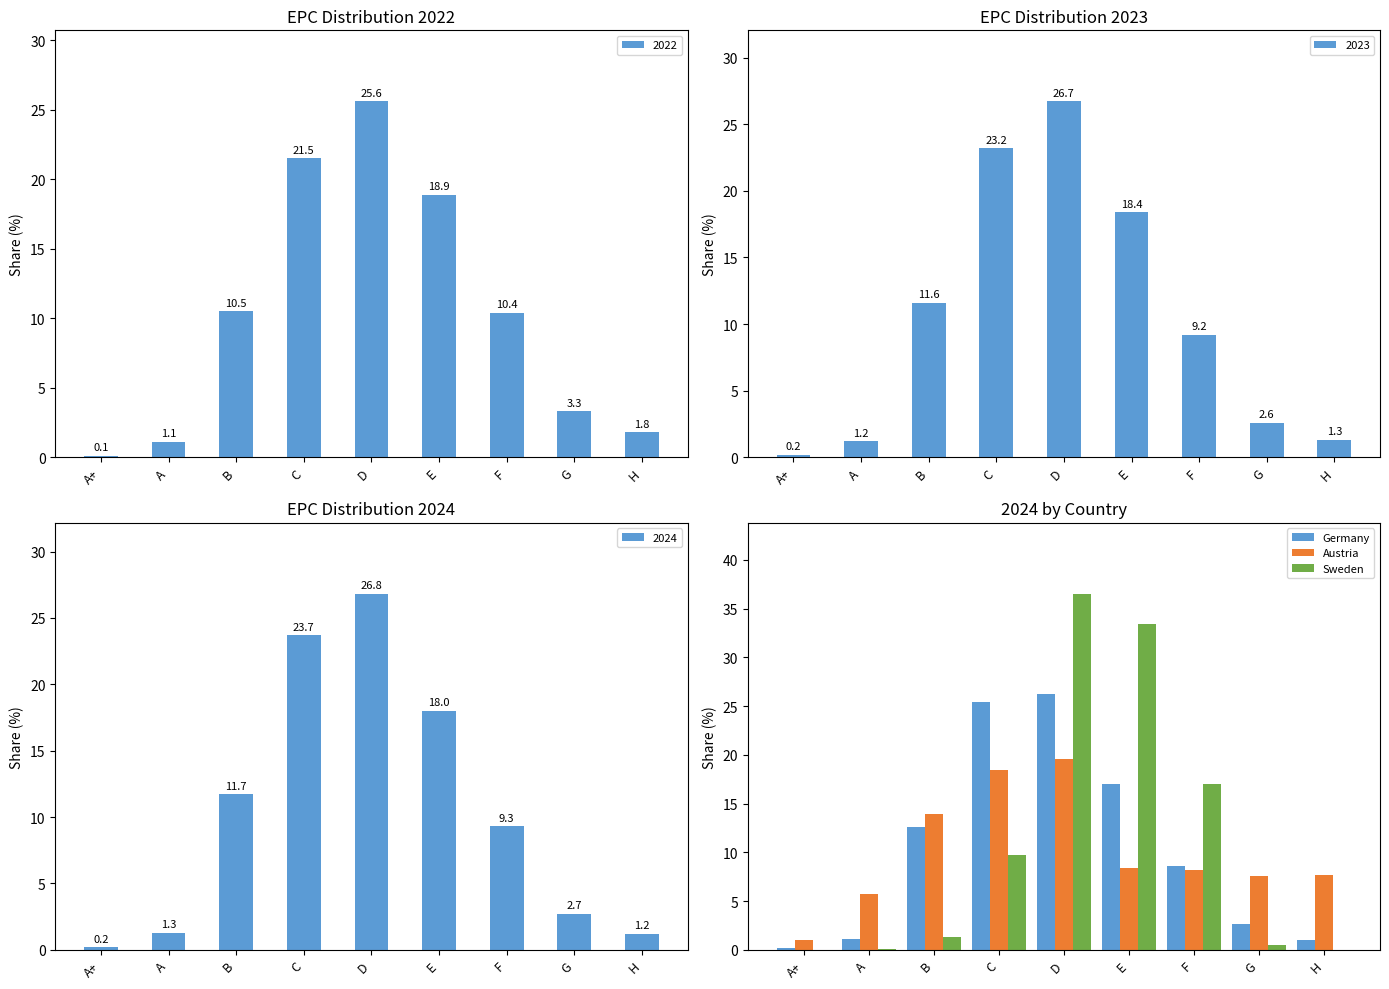

How many categories are shown in the chart?

9